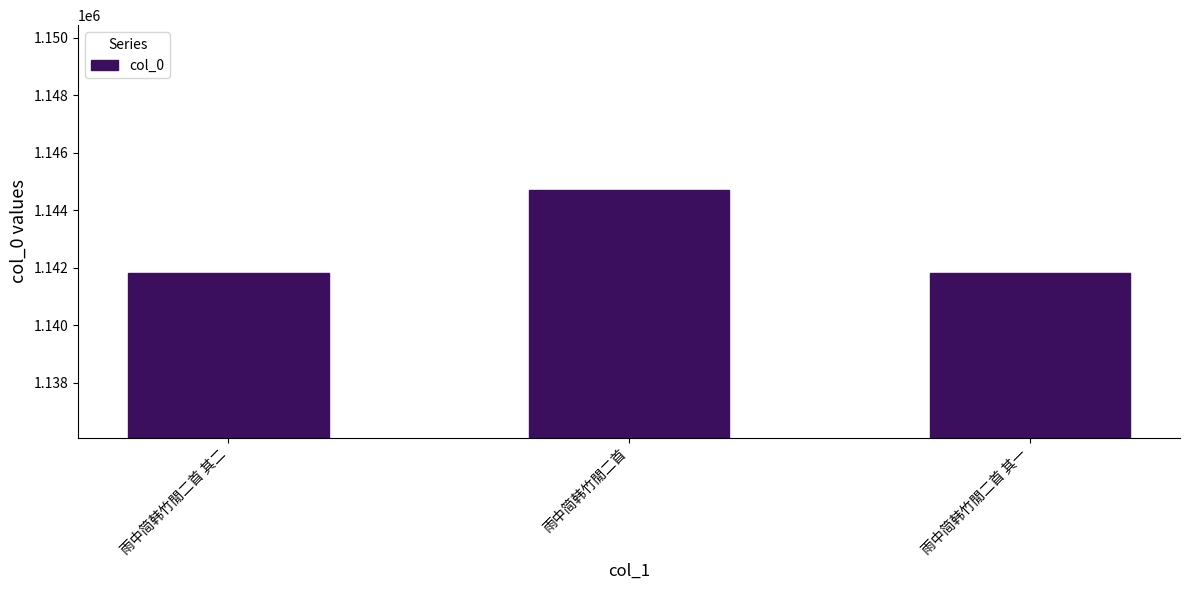

Which label corresponds to the largest value in the chart?

雨中简韩竹閒二首